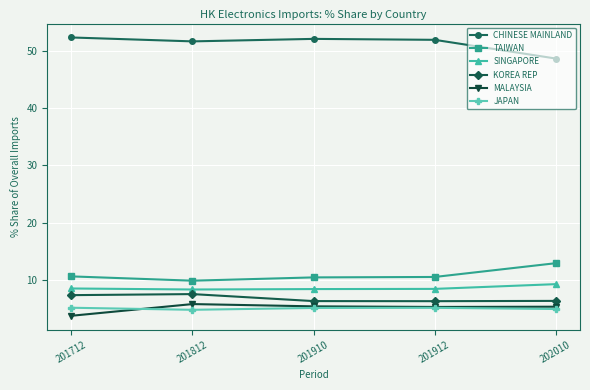

In JAPAN, how many points are lower than both neighbors (excluding endpoints)?

1